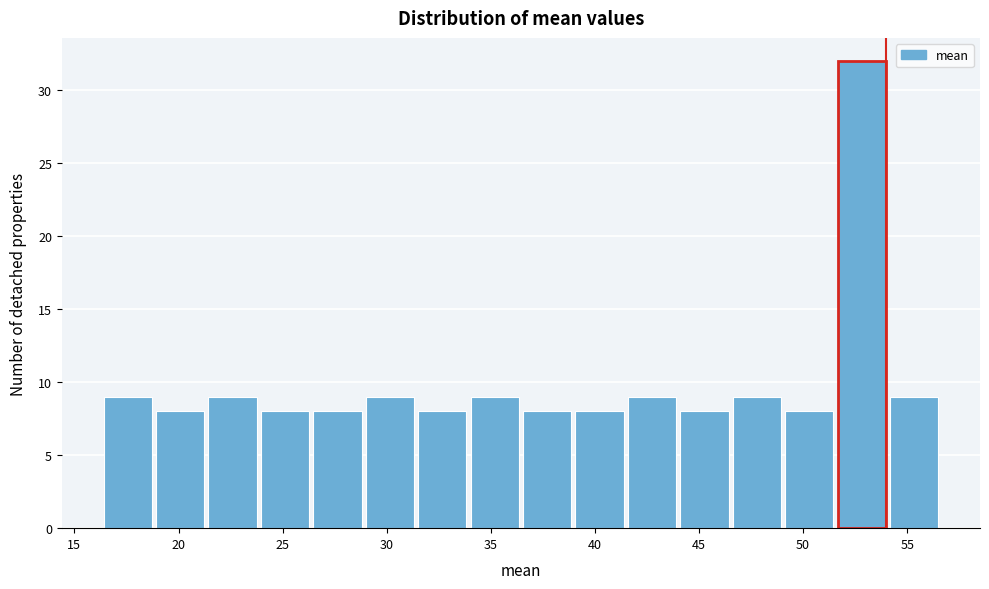

Reading left to right, transcribe this chart: for each bar, give the range it covers on the x-axis and its height. Neither the bar edges nor the heights are printed on the chart, so give them approximately, as read against the axes.

16.5 to 19.0: 9
19.0 to 21.5: 8
21.5 to 24.0: 9
24.0 to 26.5: 8
26.5 to 29.0: 8
29.0 to 31.5: 9
31.5 to 34.0: 8
34.0 to 36.5: 9
36.5 to 39.0: 8
39.0 to 41.5: 8
41.5 to 44.0: 9
44.0 to 46.5: 8
46.5 to 49.0: 9
49.0 to 51.5: 8
51.5 to 54.0: 32
54.0 to 56.5: 9